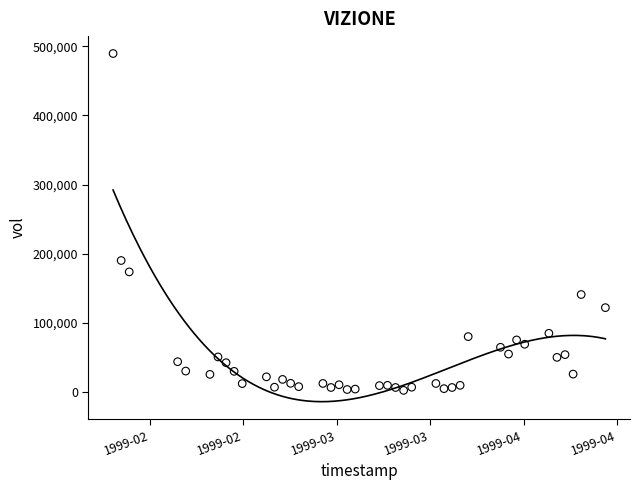

What is the range of Y values (max minus min)?

487814